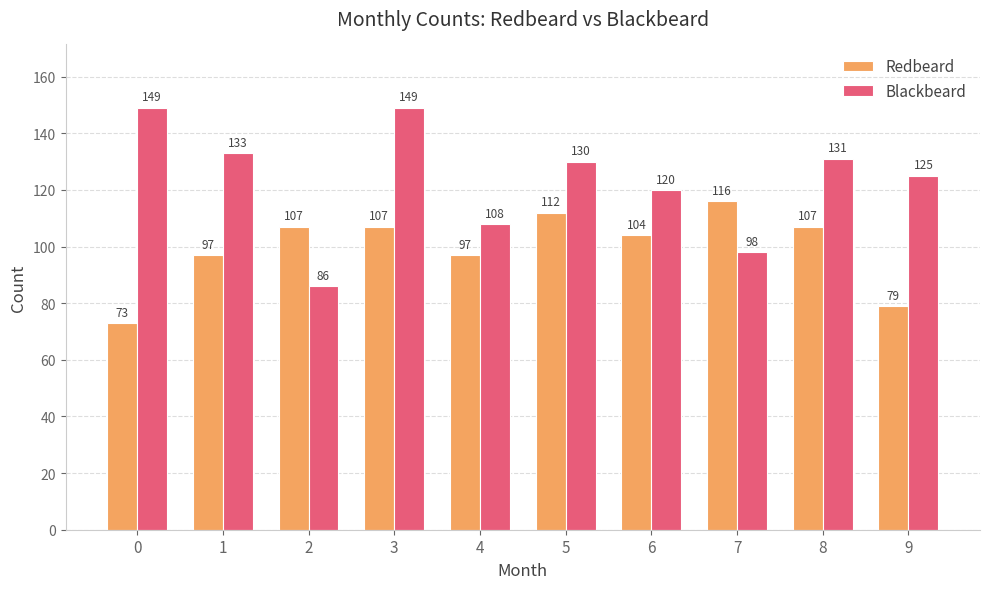

What is the sum of all Blackbeard values?

1229